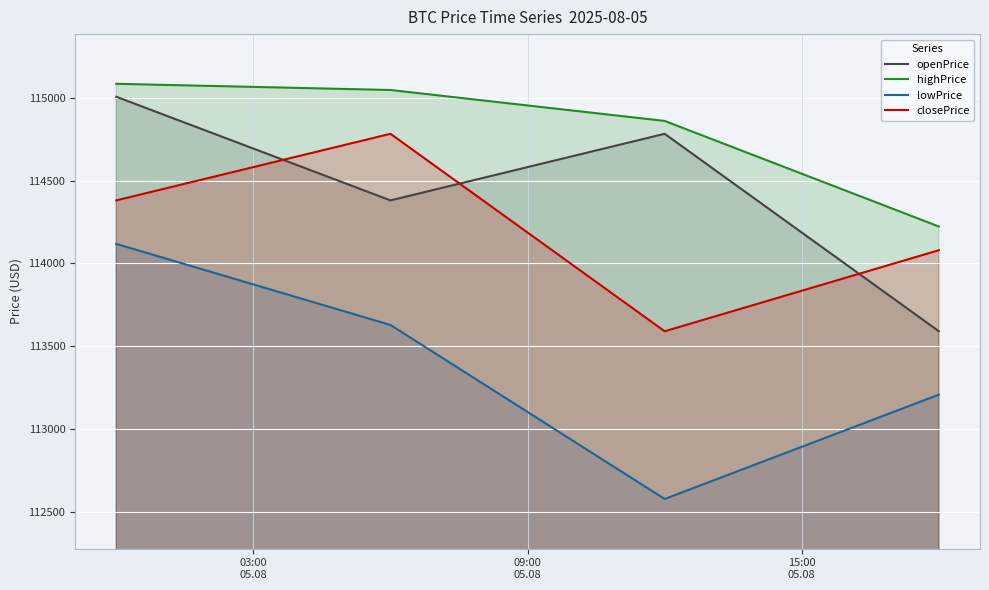

What is the difference between the maximum and minimum values in the closePrice series?

1192.1